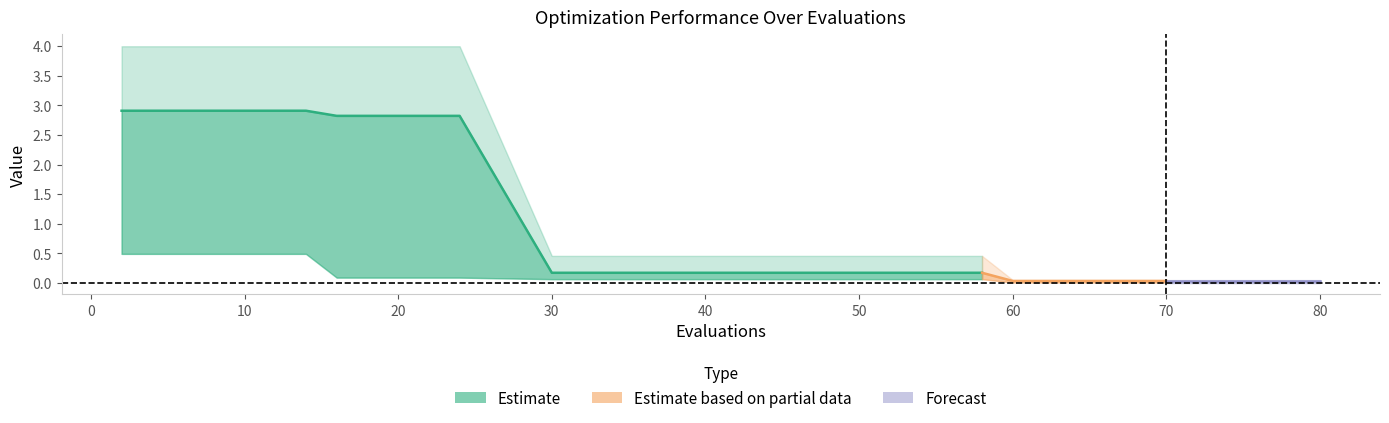

Is the value of worst at 2 greater than the value of mean at 2?

Yes